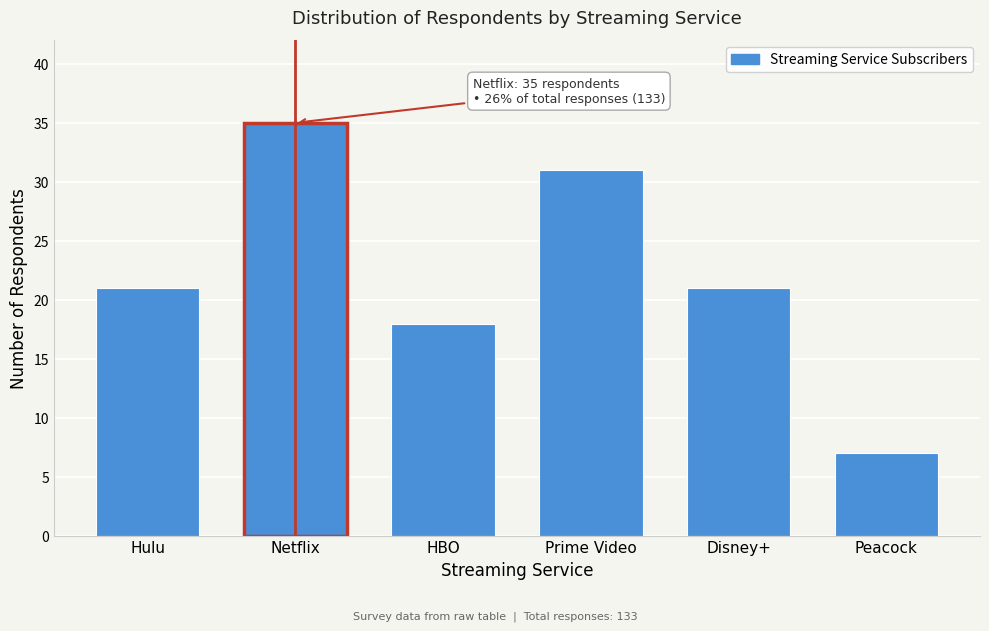

Reading right to left, list all the values displayed in this chart.

Peacock=7	Disney+=21	Prime Video=31	HBO=18	Netflix=35	Hulu=21